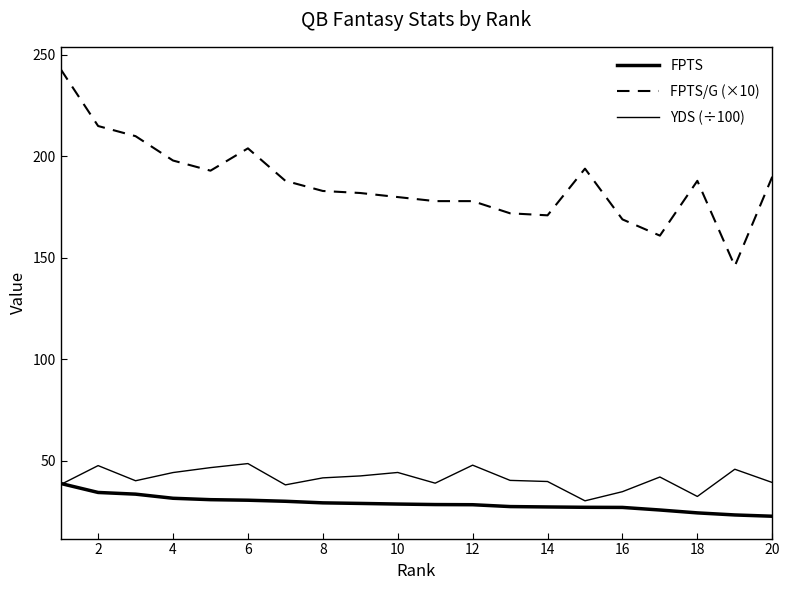

Reading left to right, extract all data points from this chart.

FPTS: 38.9	34.5	33.6	31.6	30.9	30.6	30.1	29.4	29.1	28.8	28.5	28.4	27.5	27.3	27.2	27.1	25.8	24.4	23.4	22.8
FPTS/G (×10): 243.0	215.0	210.0	198.0	193.0	204.0	188.0	183.0	182.0	180.0	178.0	178.0	172.0	171.0	194.0	169.0	161.0	188.0	146.0	190.0
YDS (÷100): 38.4	47.7	40.2	44.3	46.7	48.7	38.2	41.7	42.6	44.3	39.0	47.9	40.4	39.9	30.4	34.9	42.1	32.5	45.9	39.4